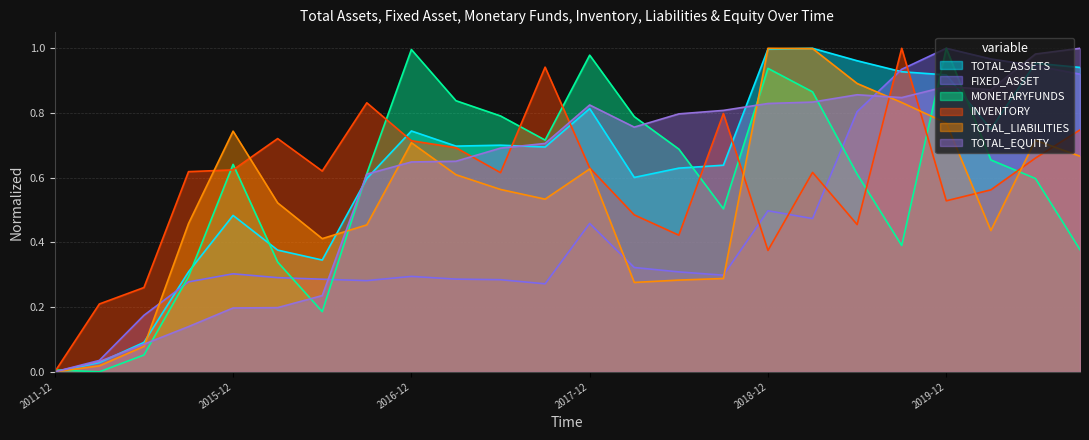

What is the difference between the second highest and minimum values in the TOTAL_EQUITY series?

1.0